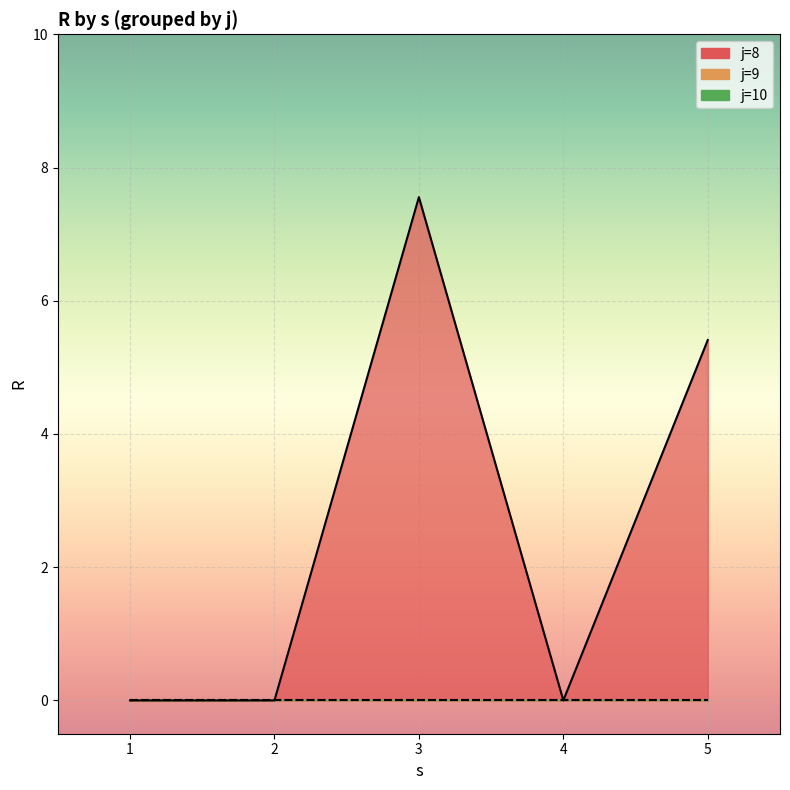

Does the chart display data point markers on the line(s)?

No